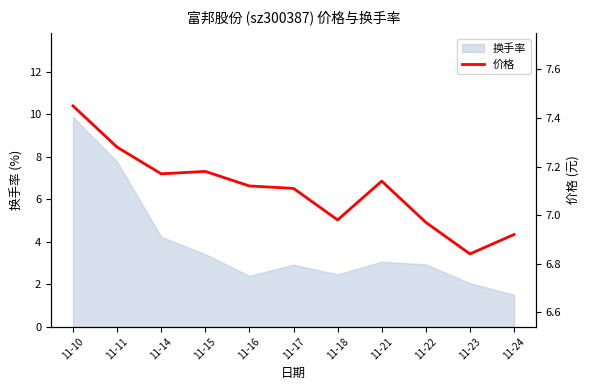

At which label does the data first exceed 7?

11-10